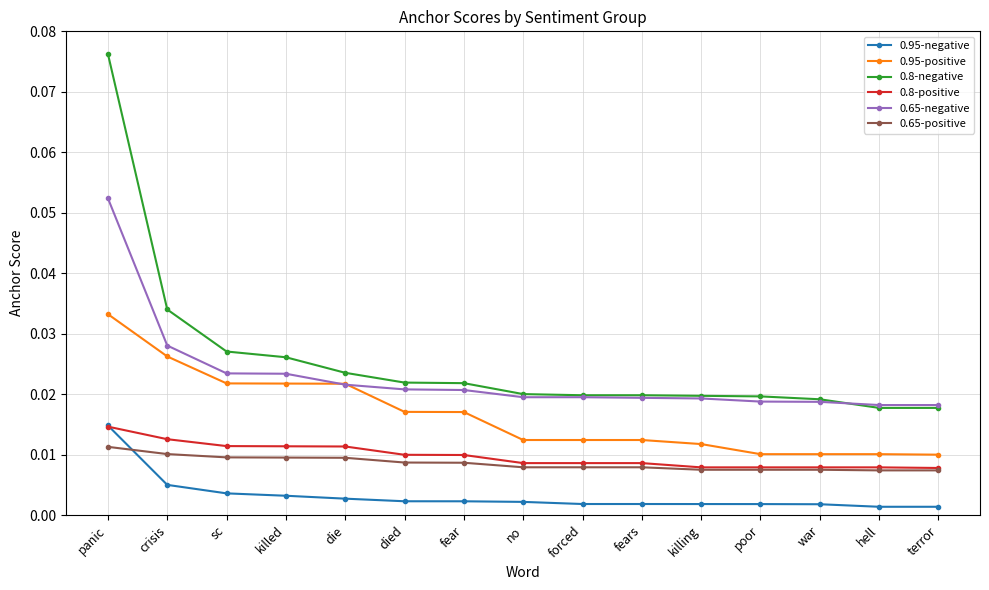

What position from the right is crisis?

14